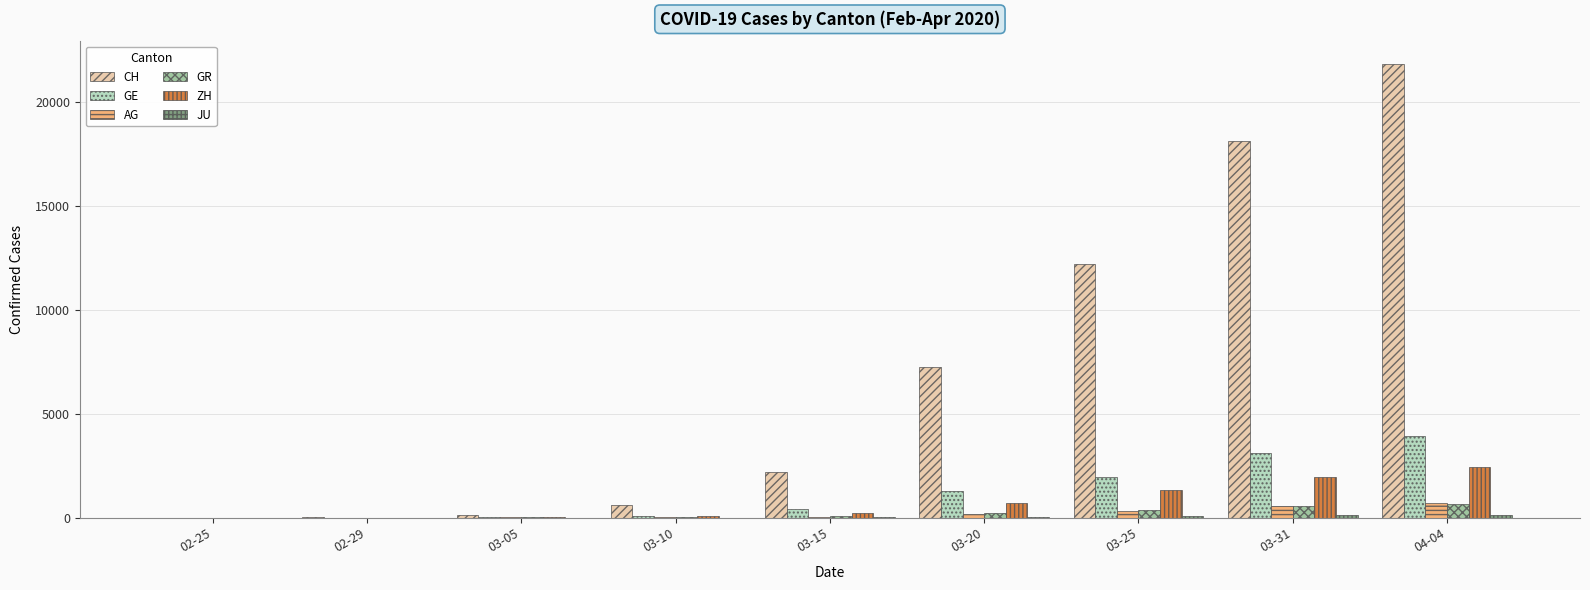

True or false: AG has a value of 18 at 03-10.

True